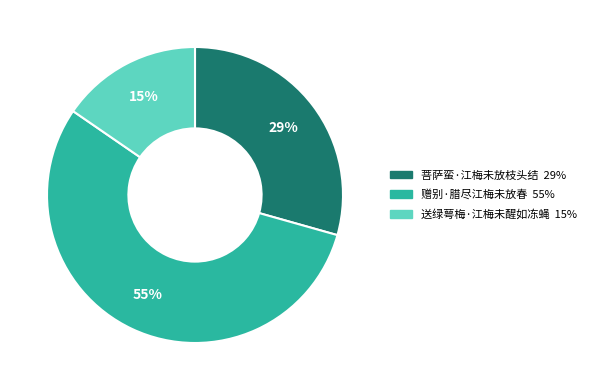

Do 菩萨蛮·江梅未放枝头结 and 赠别·腊尽江梅未放春 together represent more than half of the pie?

Yes